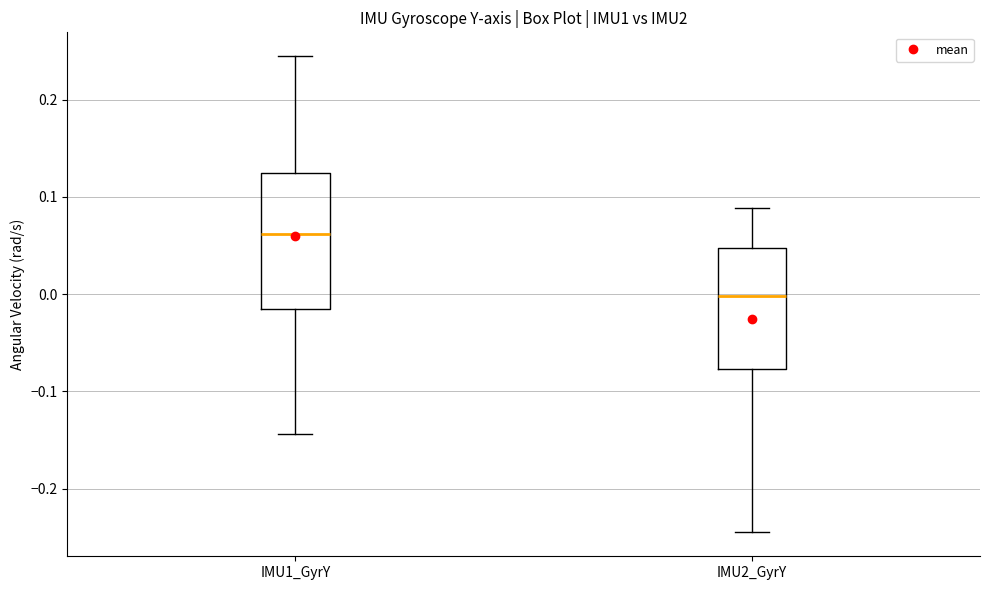

Where is the lower edge of the box for IMU1_GyrY on the y-axis? The values are not printed on the chart, so give them approximately, as read against the axis.

-0.02